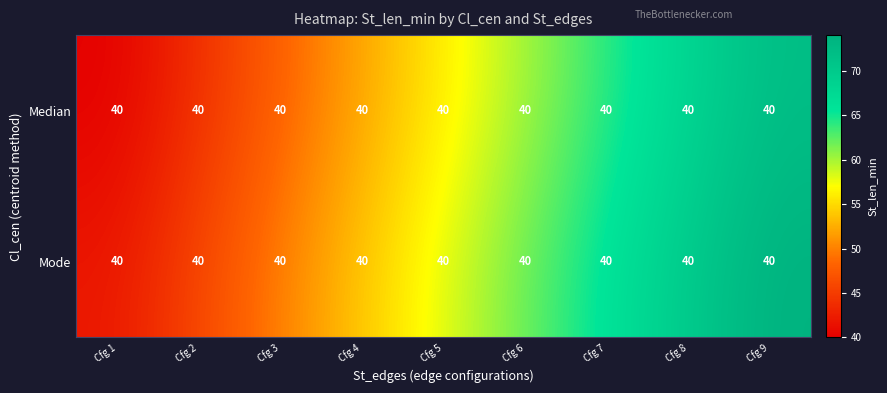

Where is Median nearest to the value 56?

Cfg 5